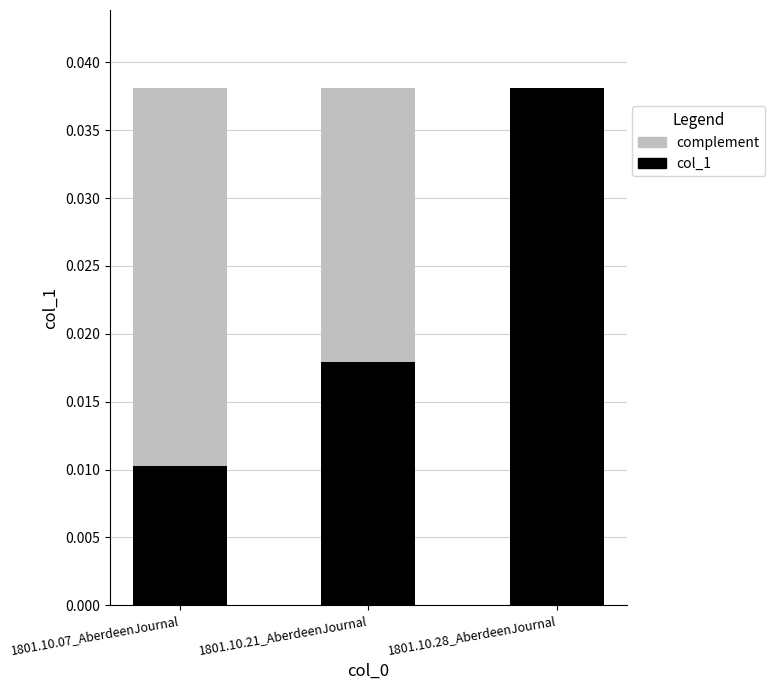

Which category has the highest value in the col_1 series?

1801.10.28_AberdeenJournal